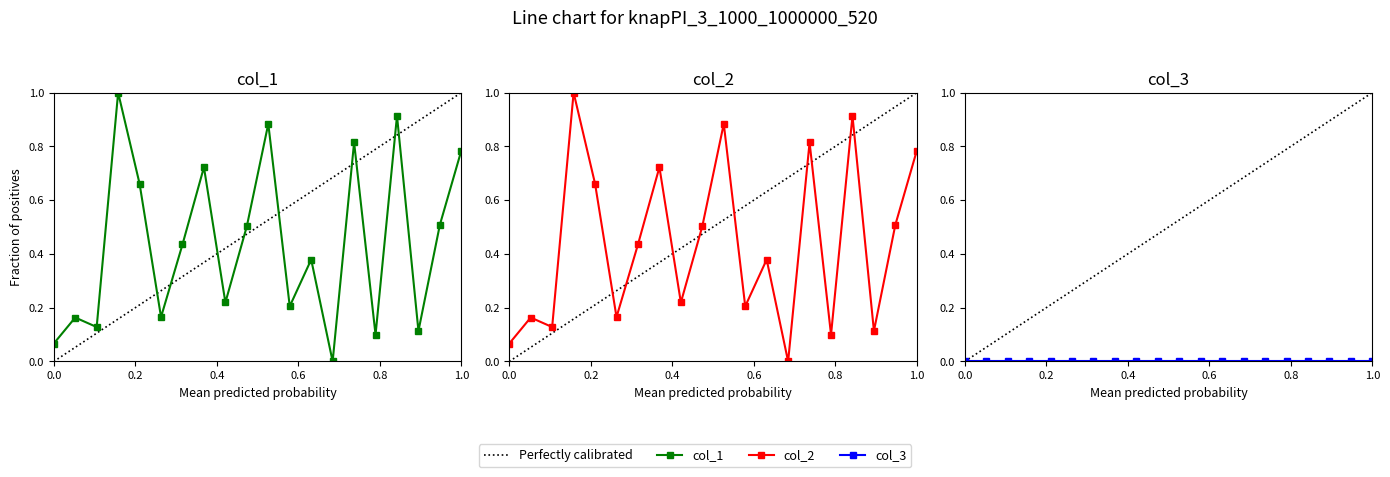

Is it true that col_2 equals 0.5 at 19?

True